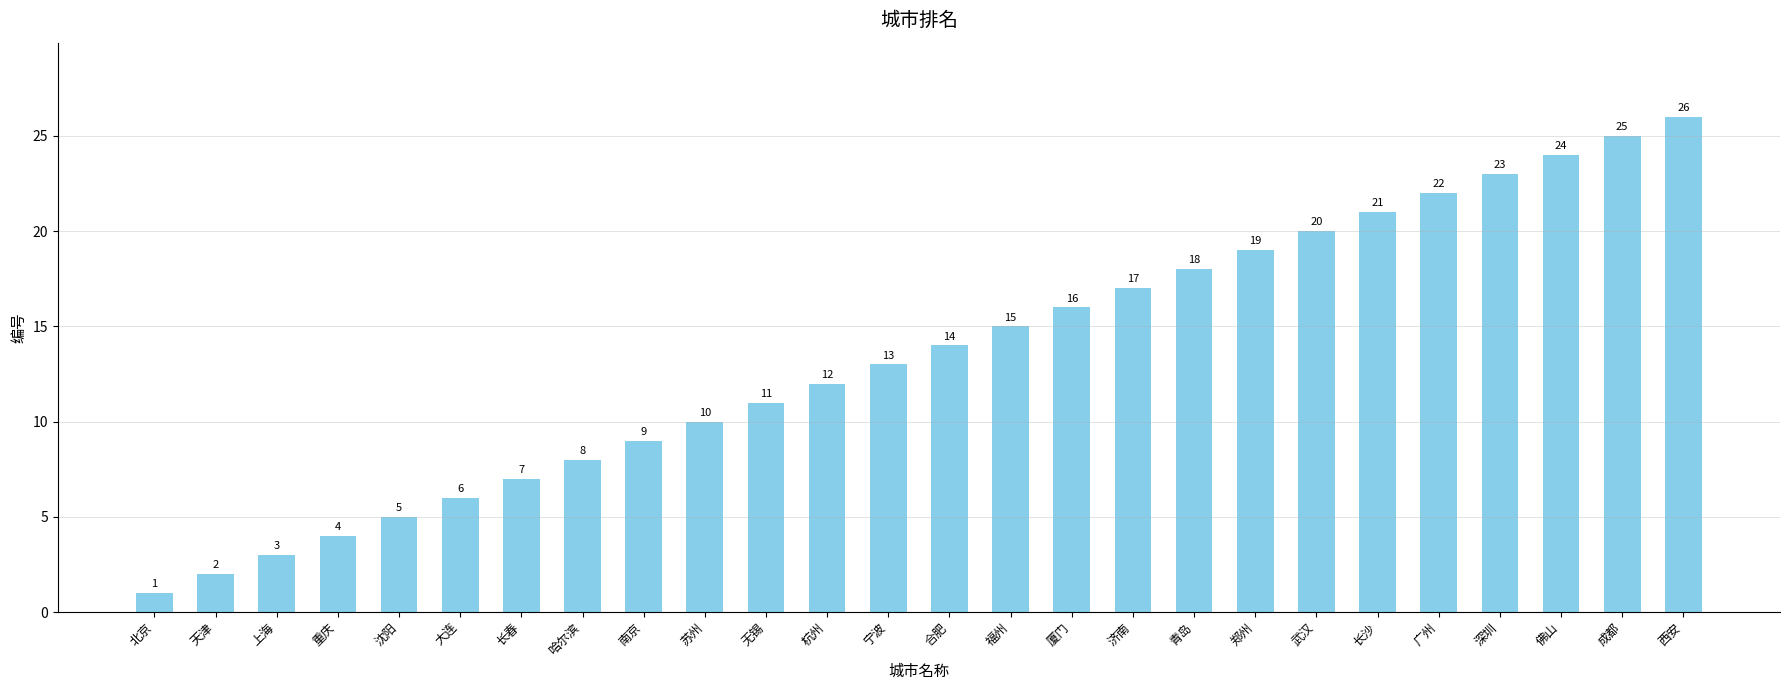

Rank the categories by value from lowest to highest.

北京, 天津, 上海, 重庆, 沈阳, 大连, 长春, 哈尔滨, 南京, 苏州, 无锡, 杭州, 宁波, 合肥, 福州, 厦门, 济南, 青岛, 郑州, 武汉, 长沙, 广州, 深圳, 佛山, 成都, 西安